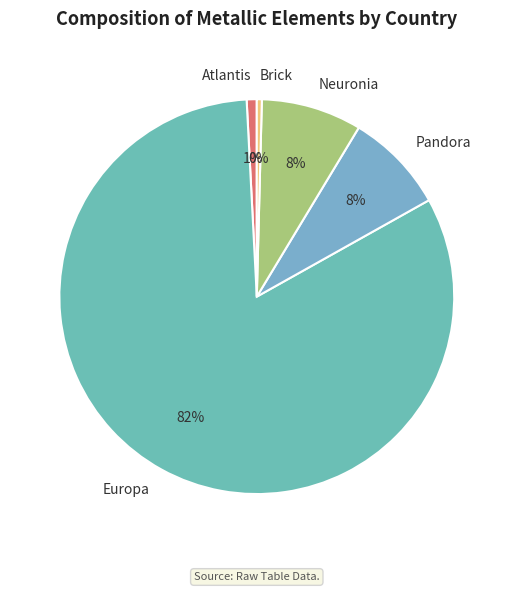

Is it true that Europa is 96% of the pie?

False